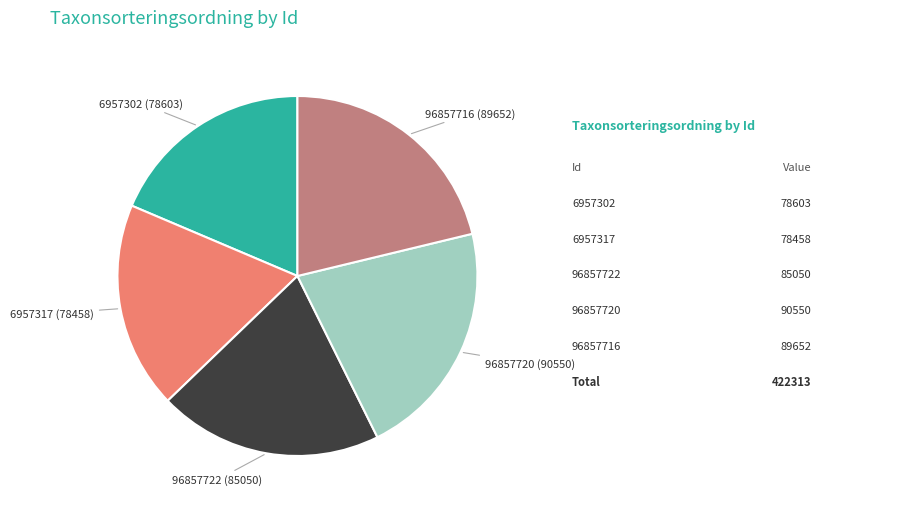

How many segments does this pie chart have?

5